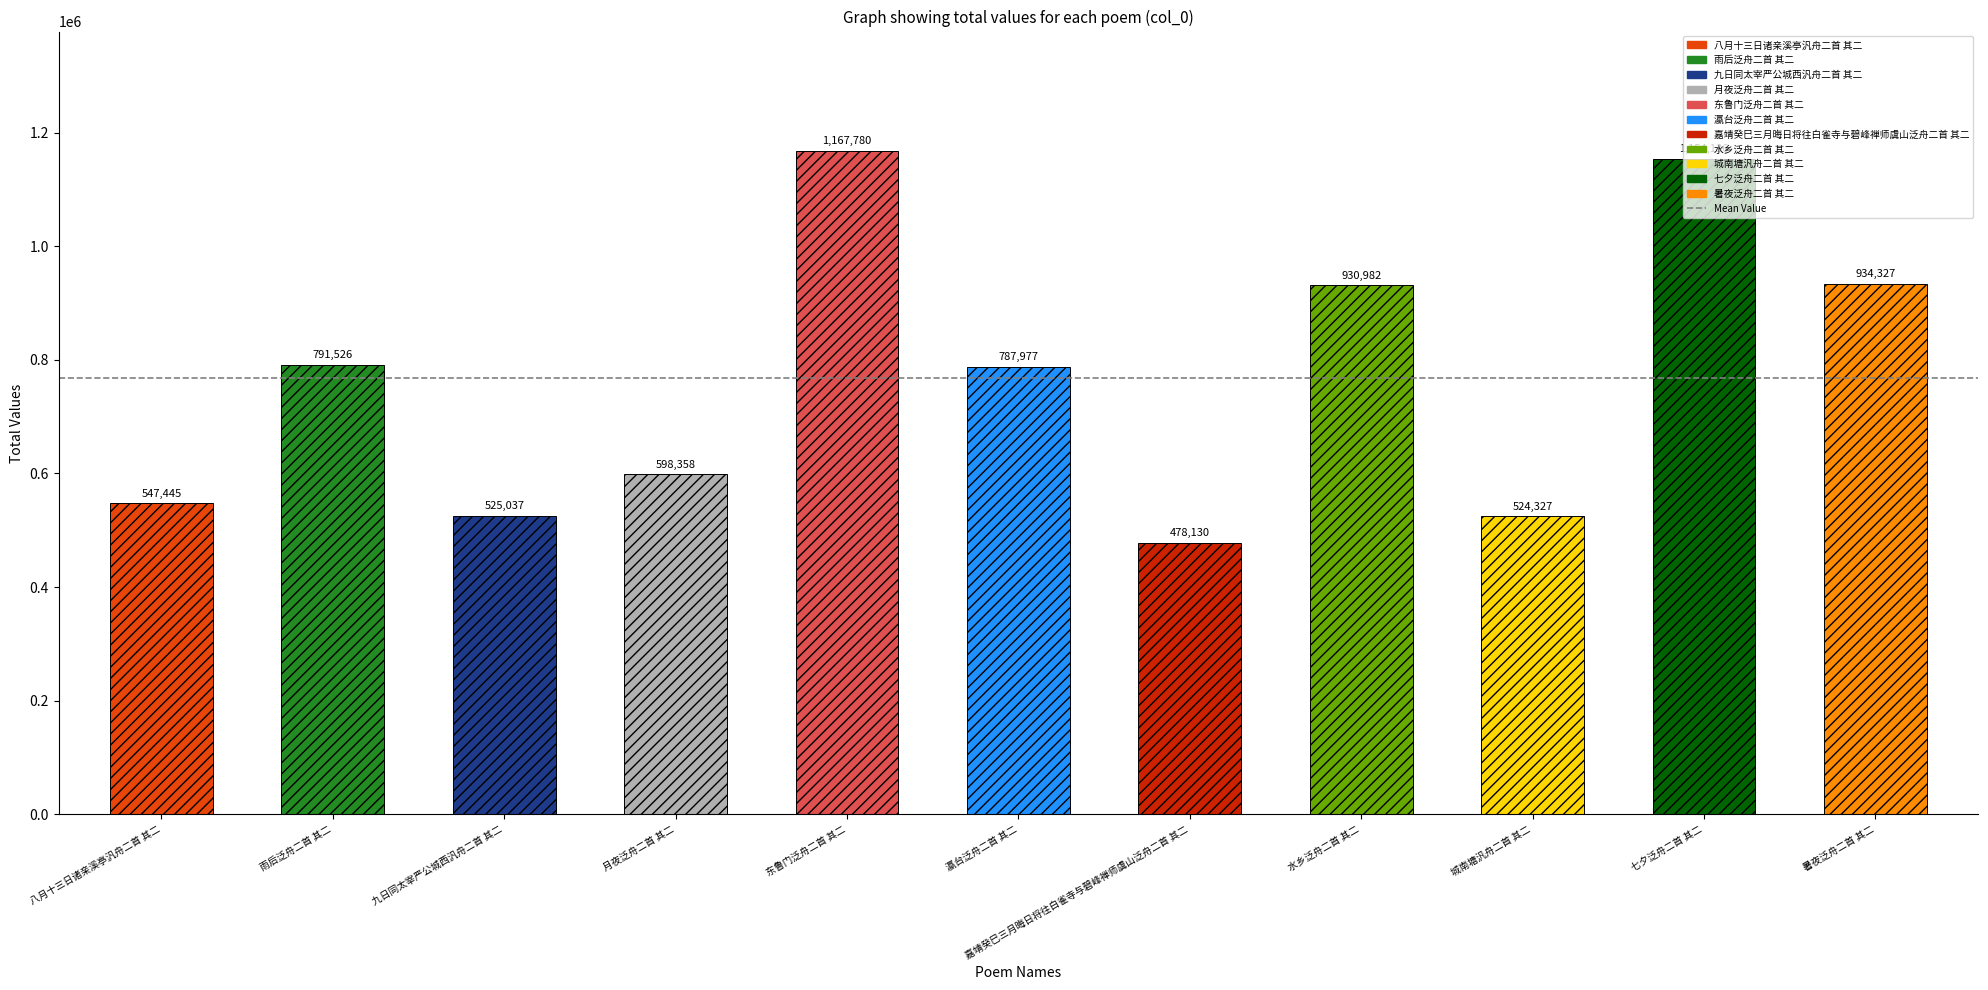

What is the average value?

767275